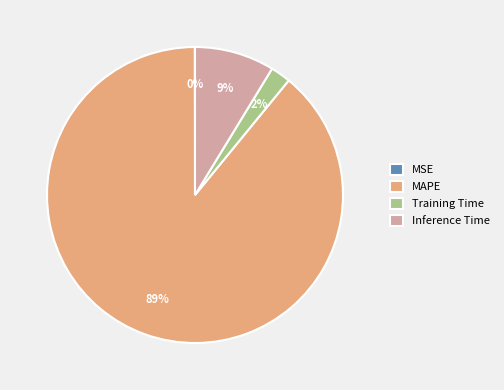

True or false: Inference Time accounts for 9% of the total.

True